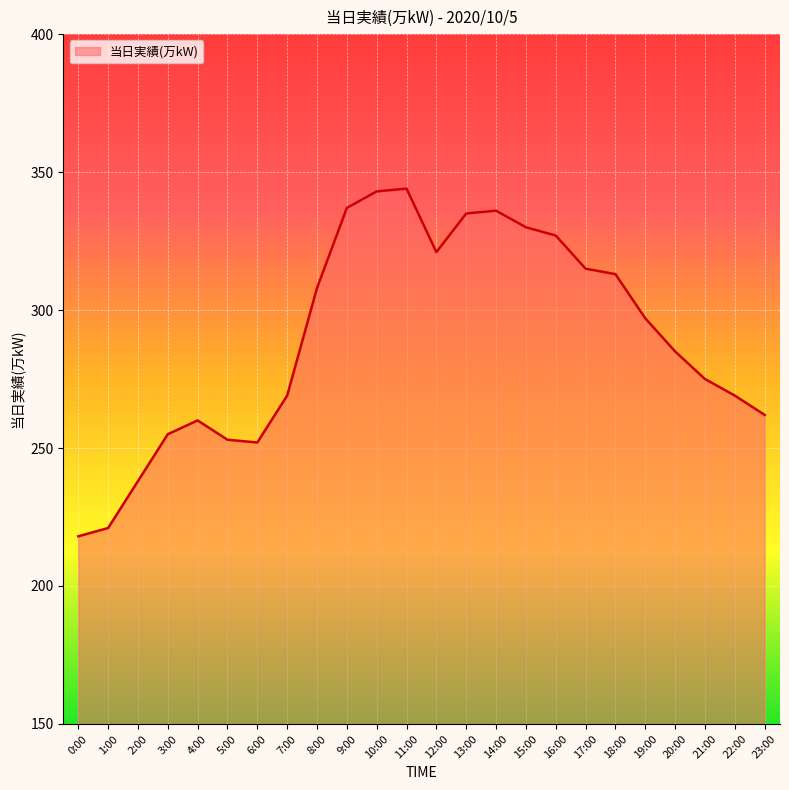

The chart shows a value of 285 at 20:00. True or false?

True